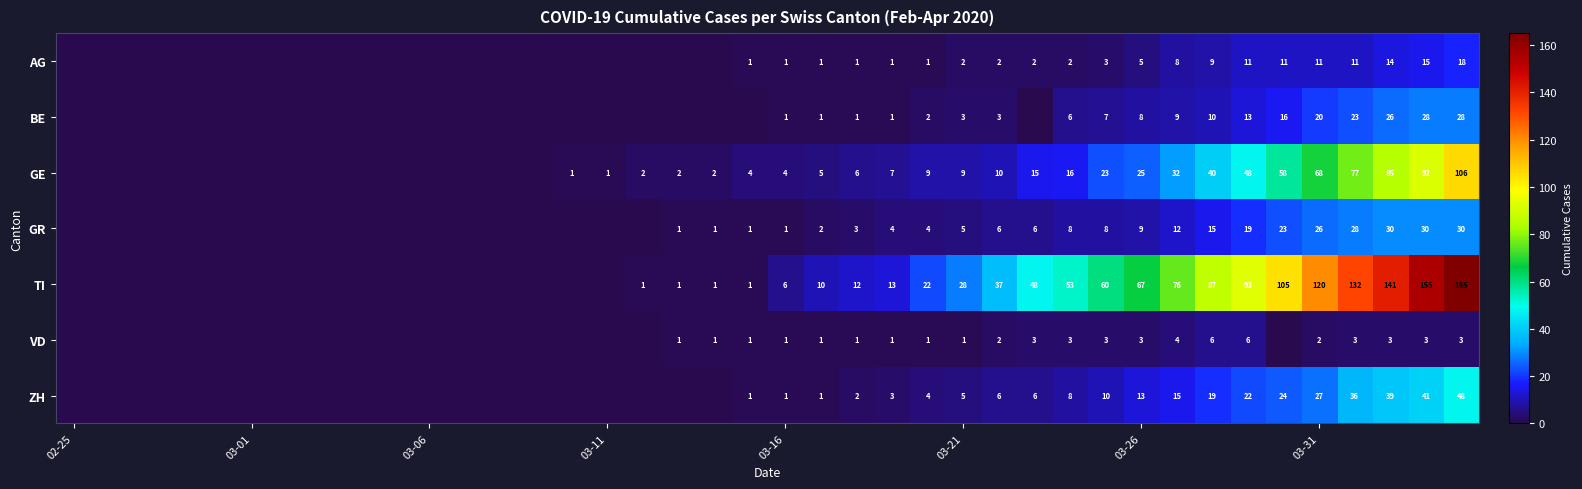

What is the greatest value displayed?

165